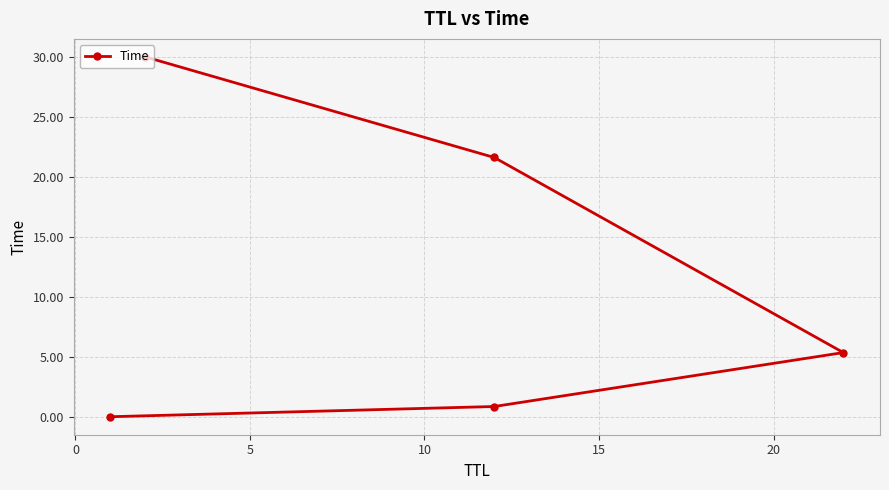

How many data points are above 5?

3